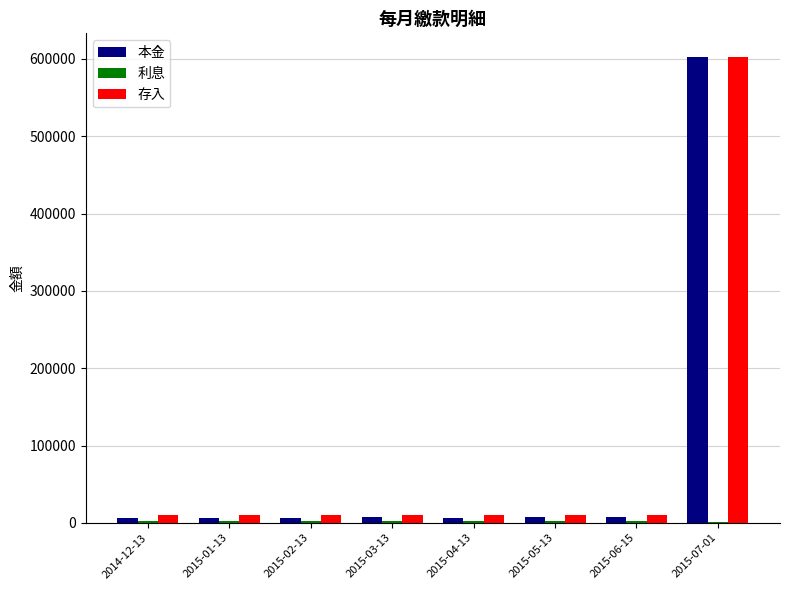

Which series has the largest range (max minus min)?

本金